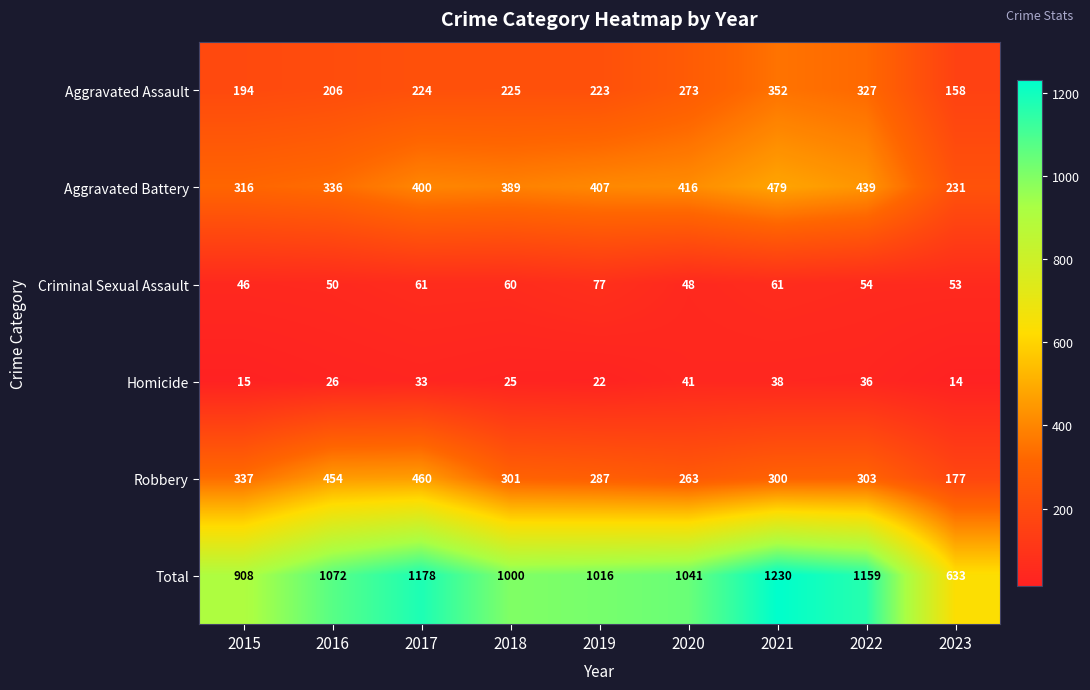

Read the Robbery value at 2018, to the nearest 50.

300